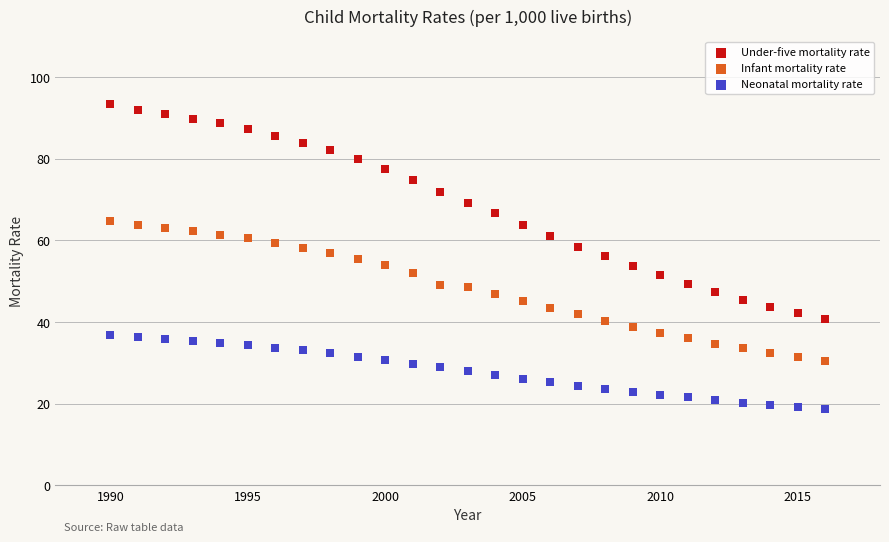

Which series contains the highest Y value?

Under-five mortality rate